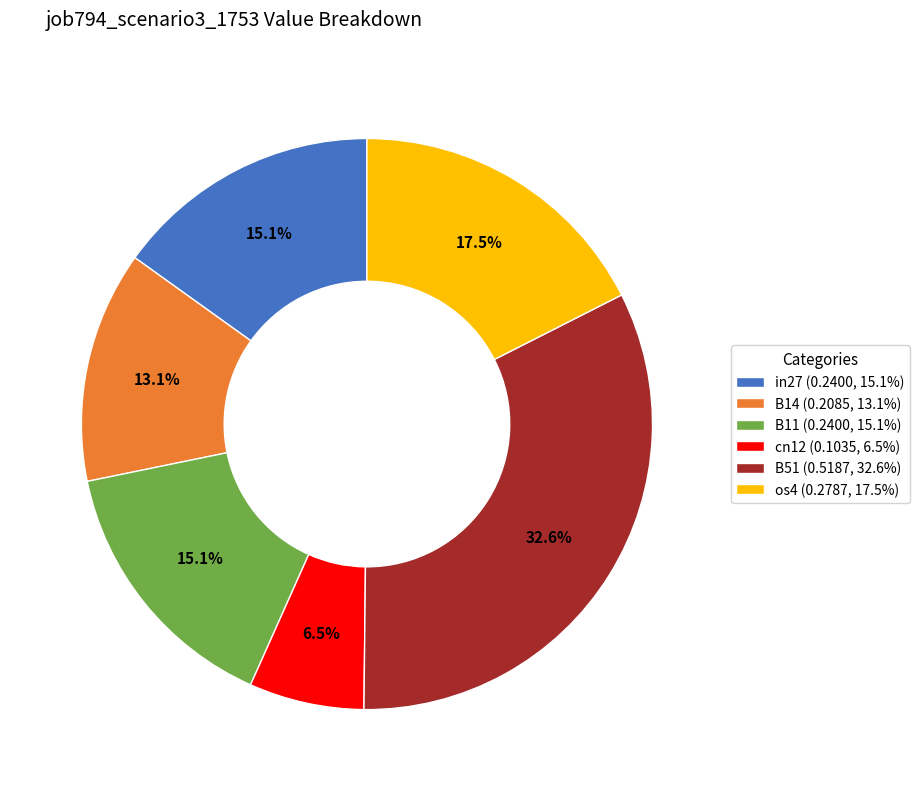

Which category has the biggest portion of the pie?

B51 (0.5187, 32.6%)